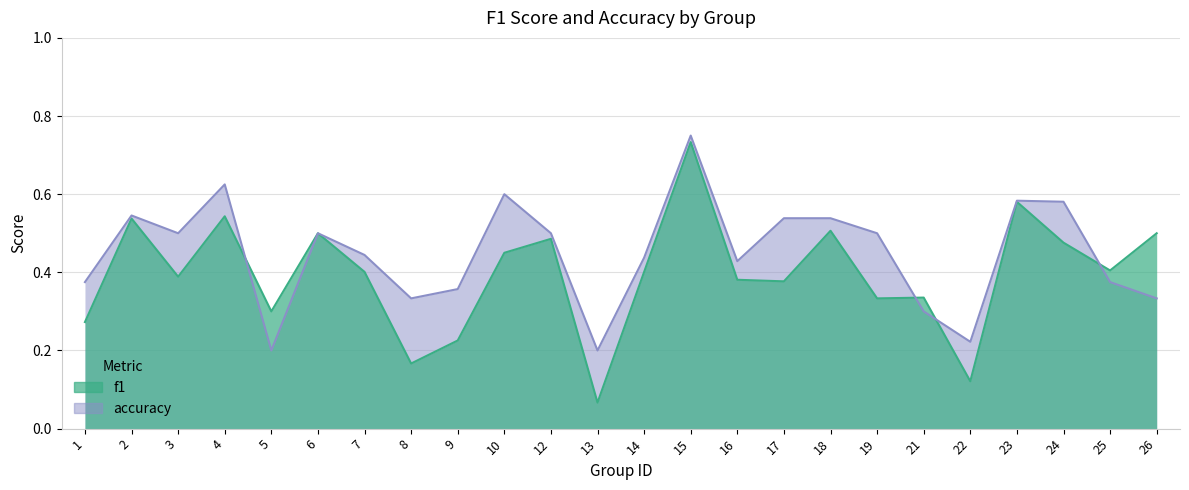

The value of f1 at 14 is 0.2. True or false?

False